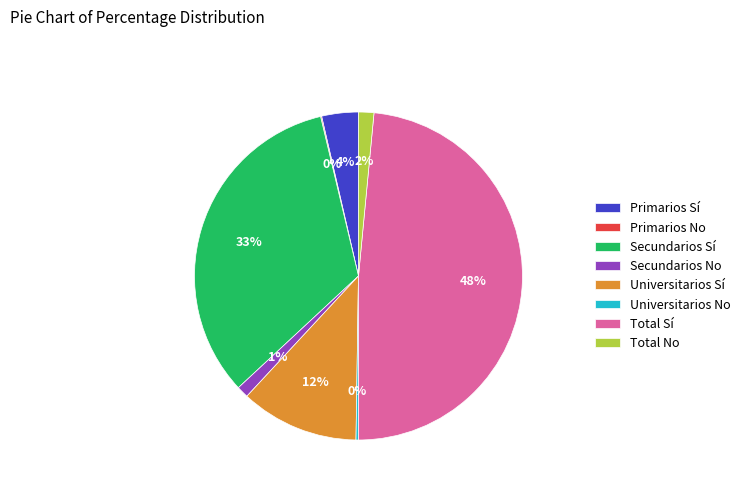

Which category has the biggest portion of the pie?

Total Sí